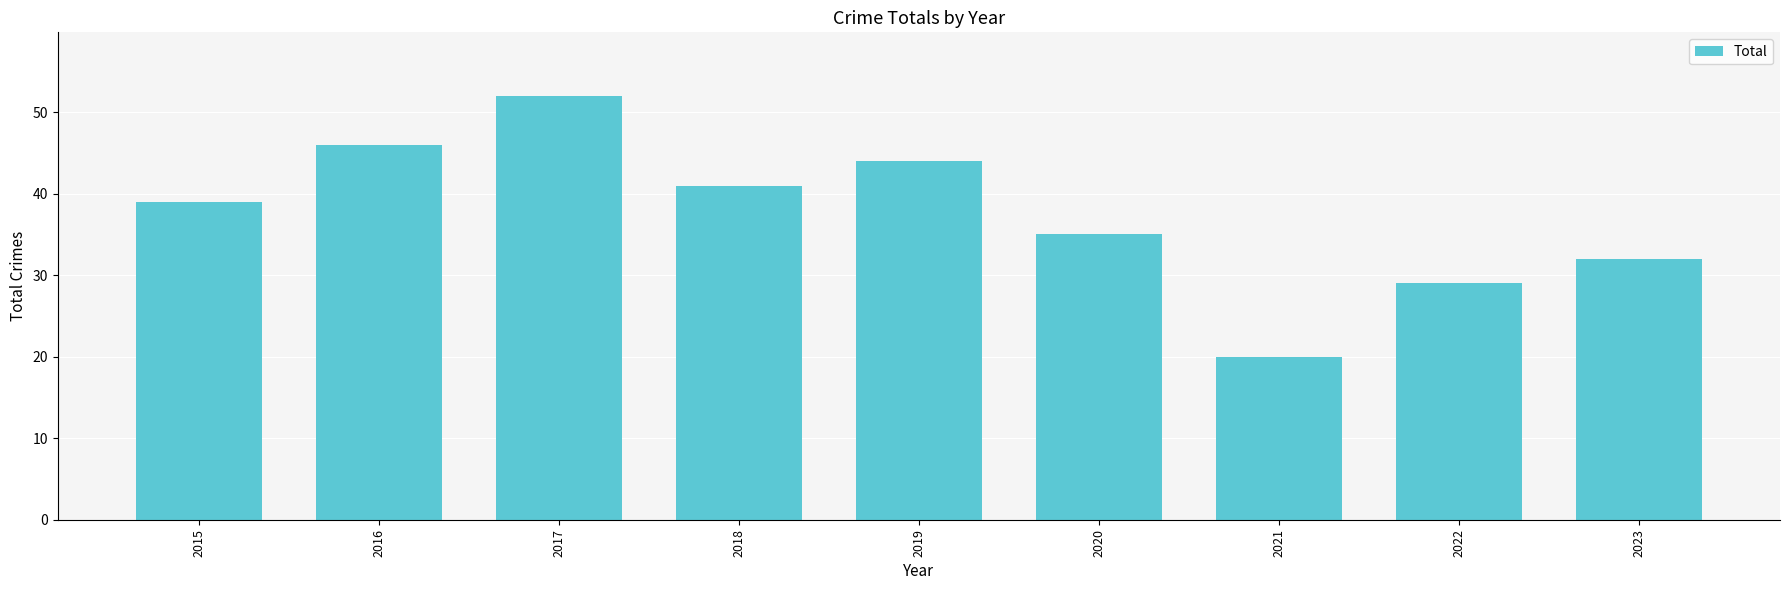

How many values are below 39?

4